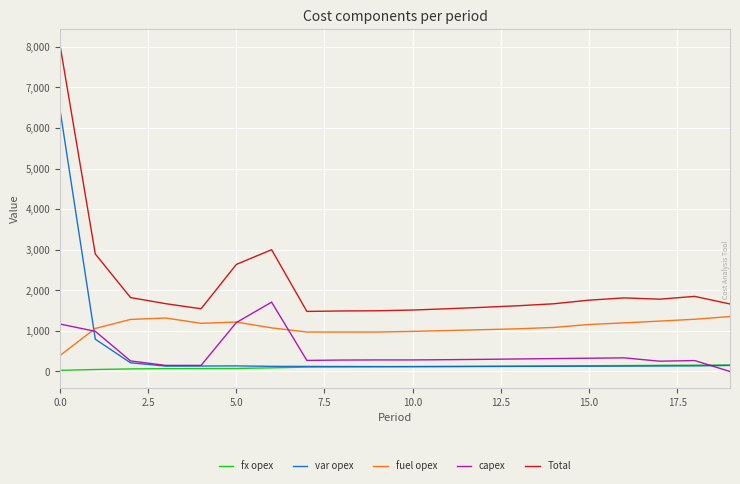

What are all the series names shown in the legend?

fx opex, var opex, fuel opex, capex, Total